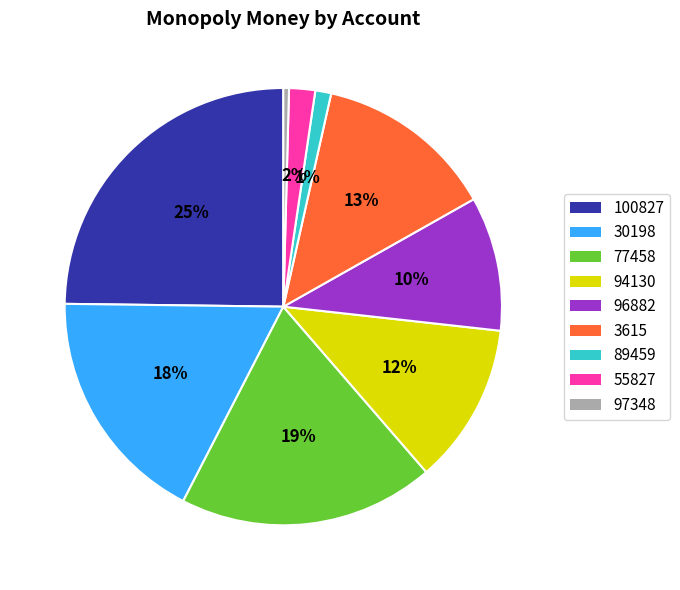

Which slice is the smallest?

97348